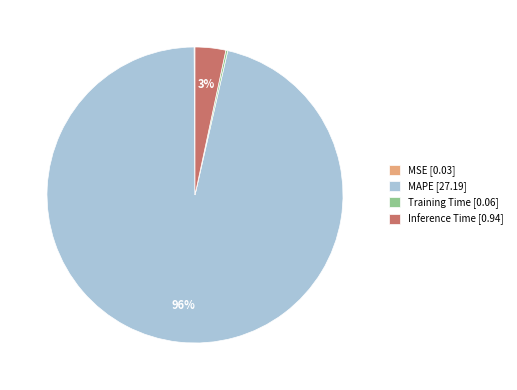

To the nearest percent, what is the average slice percentage?

25%